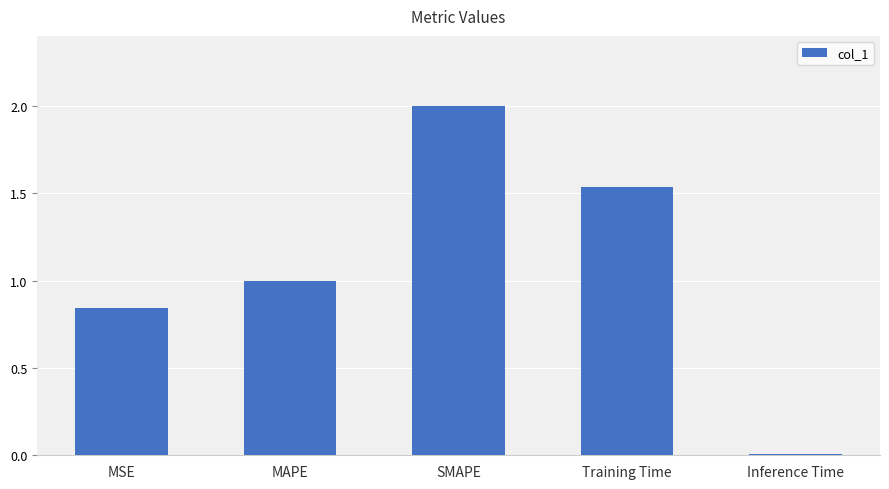

Are the bars horizontal?

No